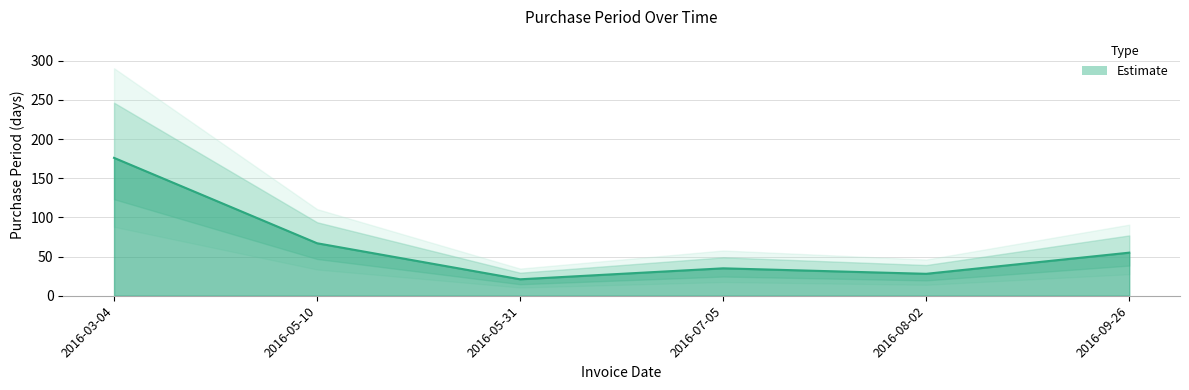

What is the sum of the values at 2016-03-04 and 2016-05-31?

197